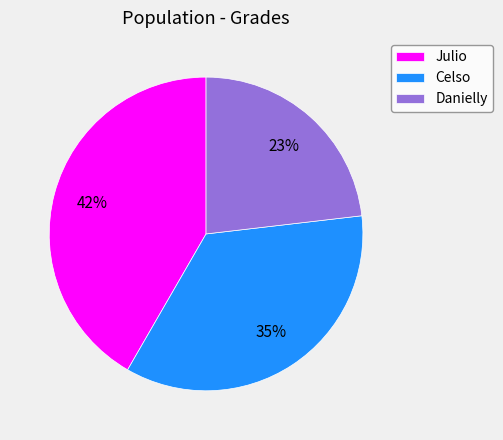

Which category has the biggest portion of the pie?

Julio